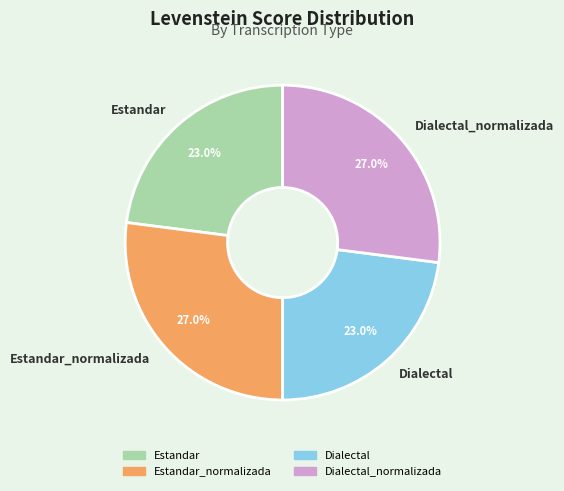

How many slices are in this pie chart?

4